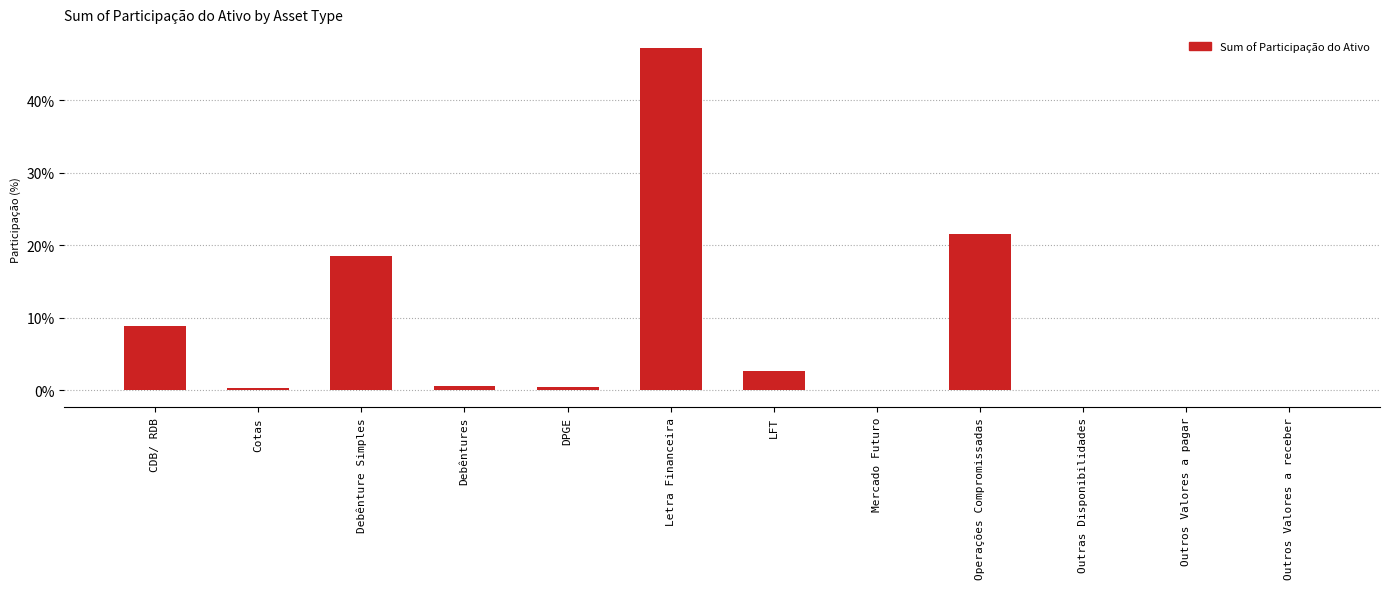

What is the change in value from DPGE to Operações Compromissadas?

+0.2